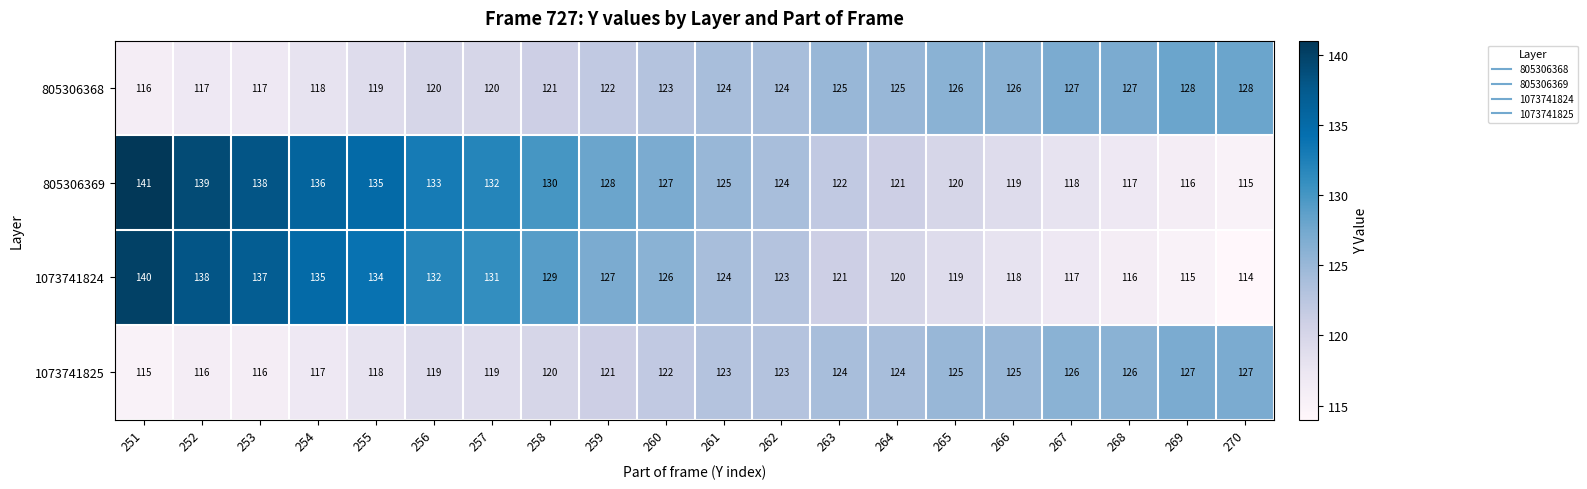

What is the greatest value displayed?

141